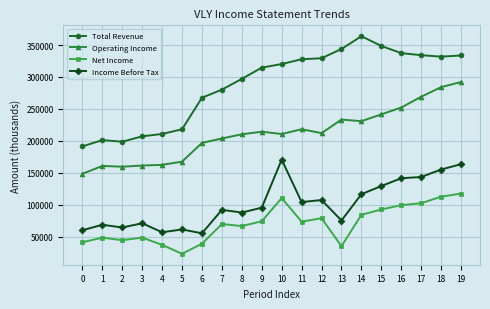

Read the Net Income value at 13.

34900